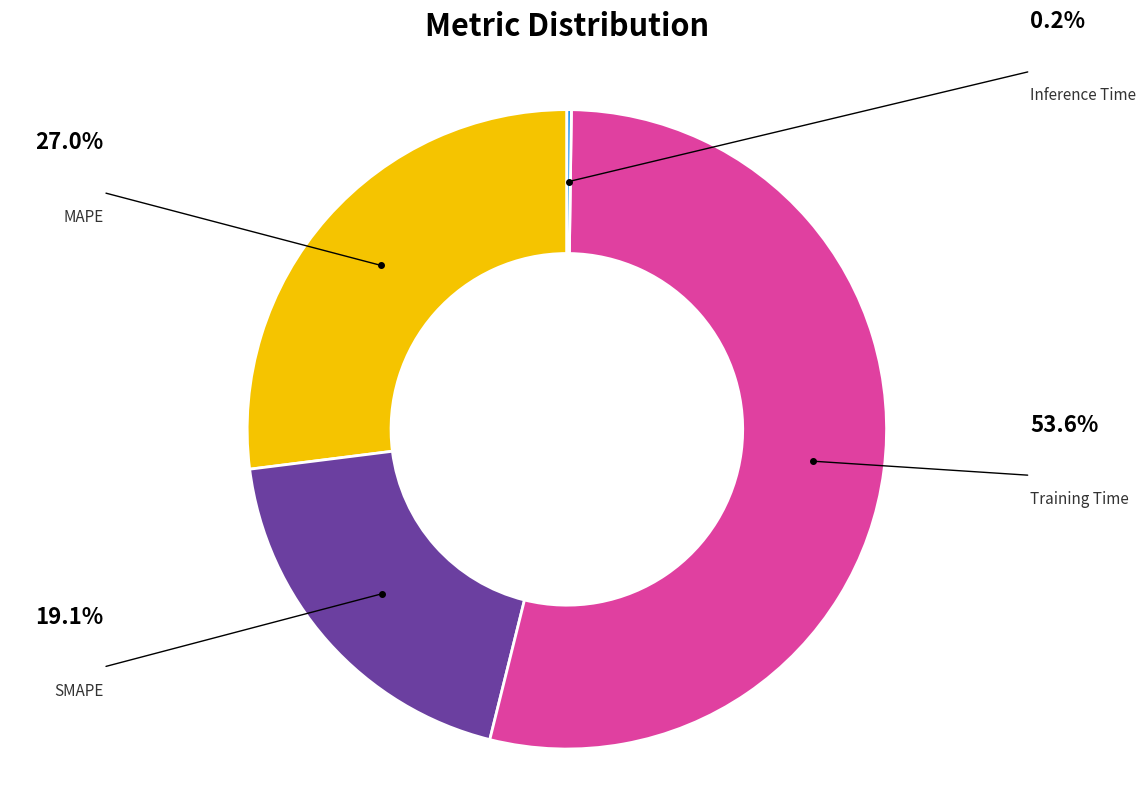

Is there a majority slice in this chart?

Yes